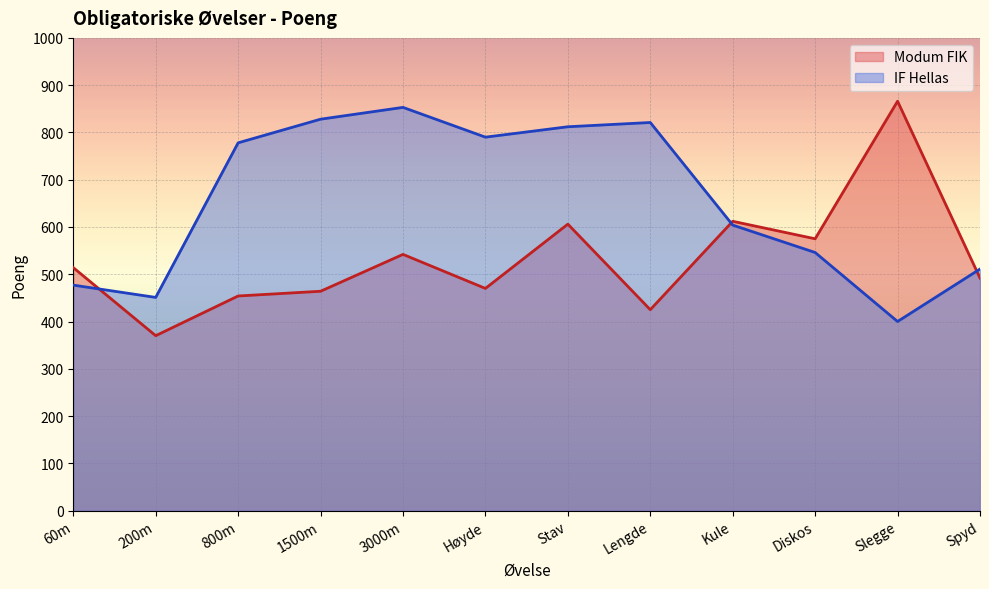

Which category has the highest value in the IF Hellas series?

3000m